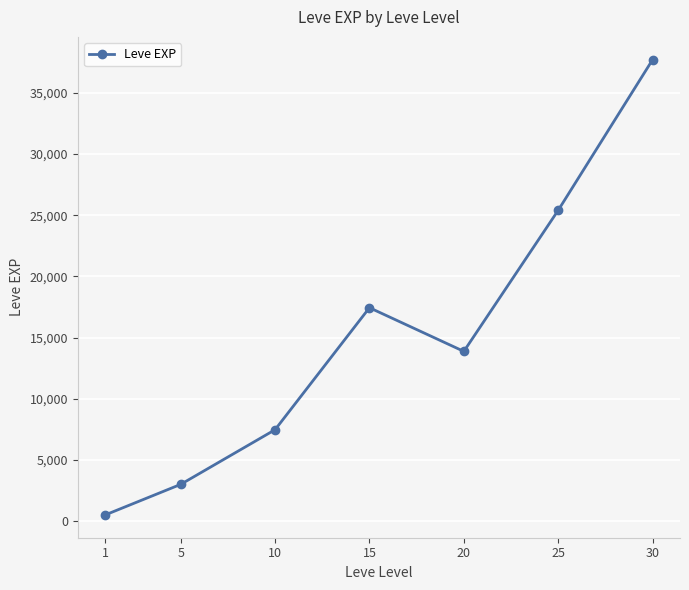

At which category does the data reach its first local valley?

20